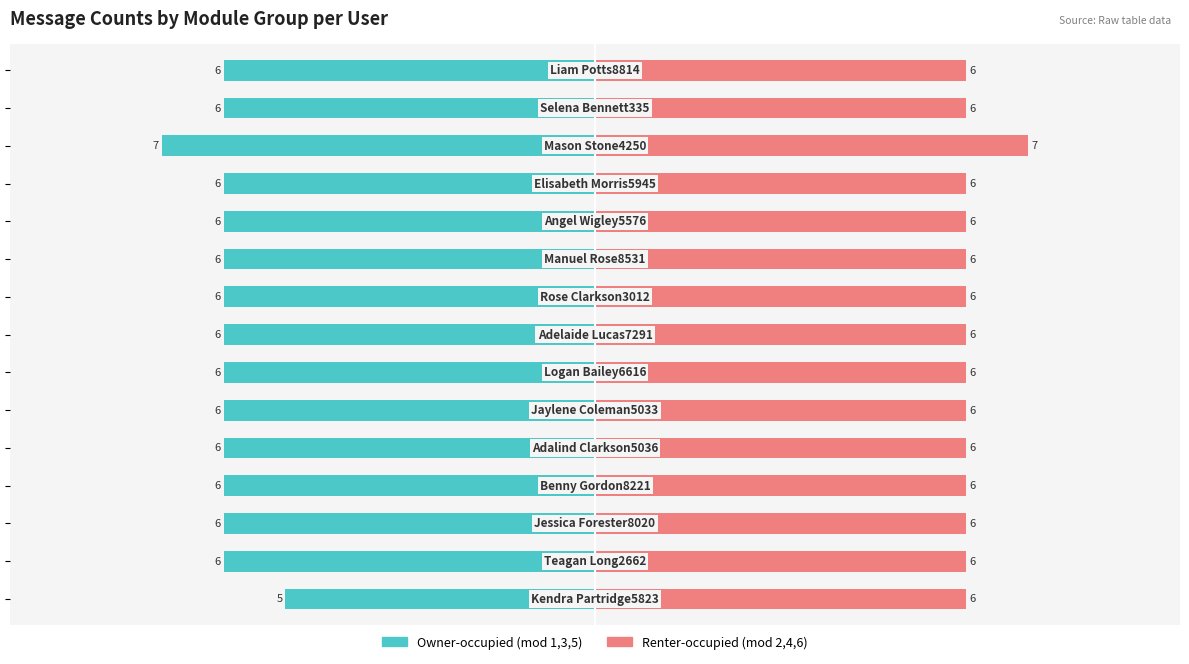

What is the average value of the Renter-occupied (right modules) series?

6